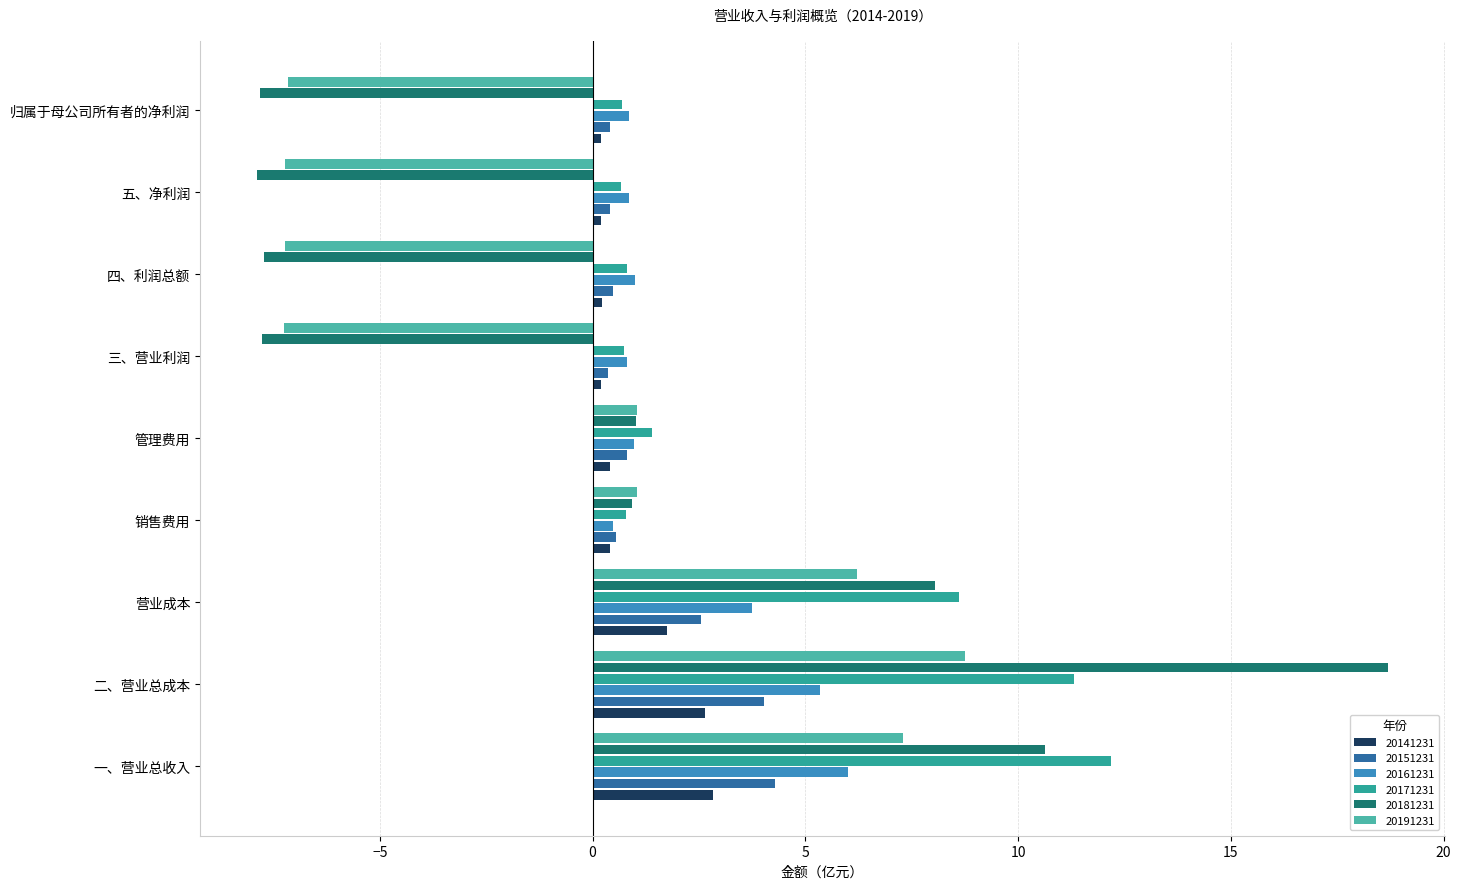

Where is 20161231 nearest to the value 3?

营业成本